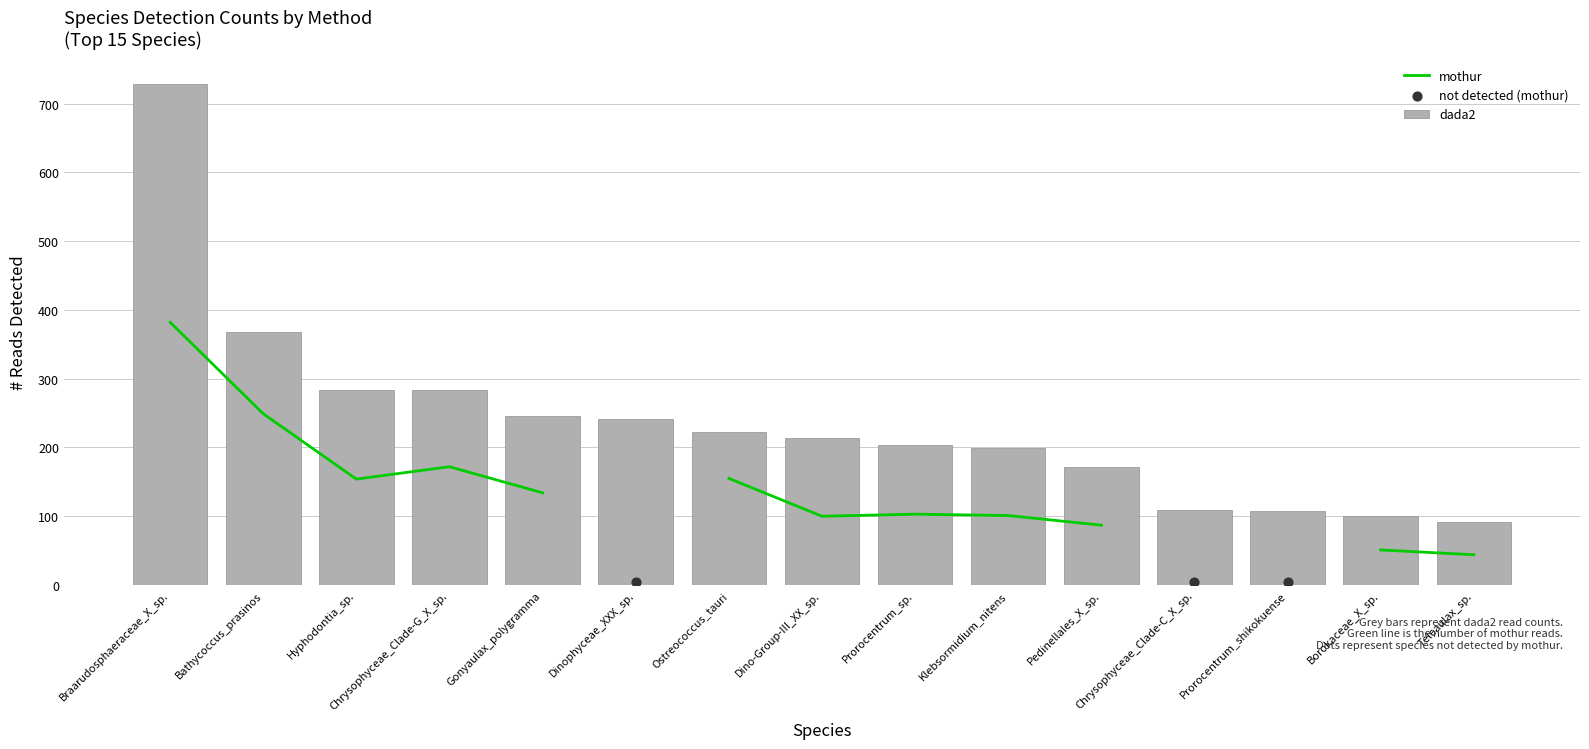

Which series has the widest spread of Y values?

dada2